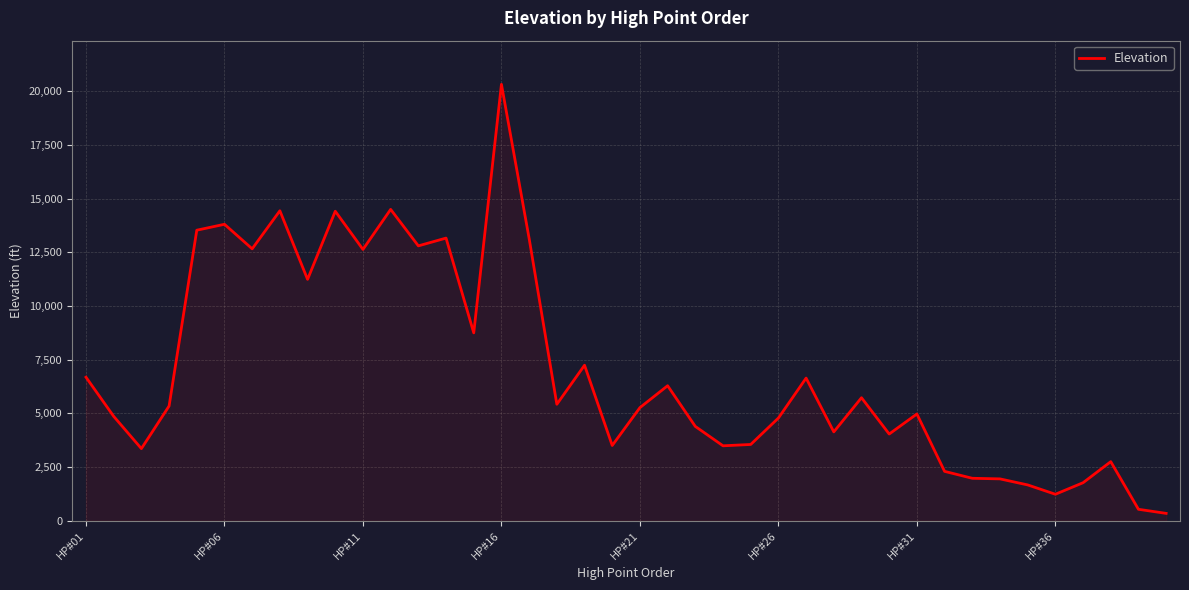

What is the greatest value displayed?

20320